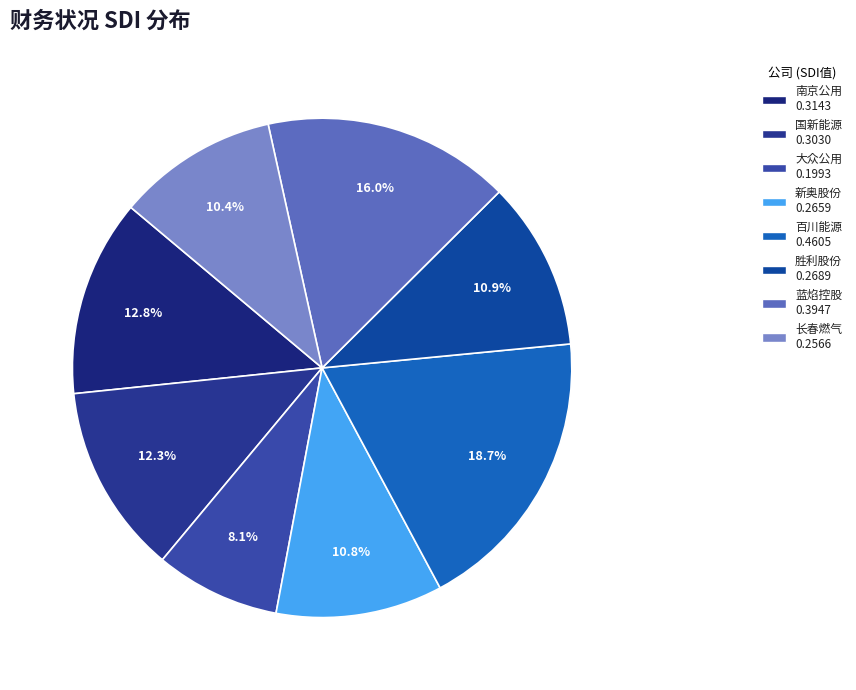

Rank the categories by value from highest to lowest.

百川能源, 蓝焰控股, 南京公用, 国新能源, 胜利股份, 新奥股份, 长春燃气, 大众公用